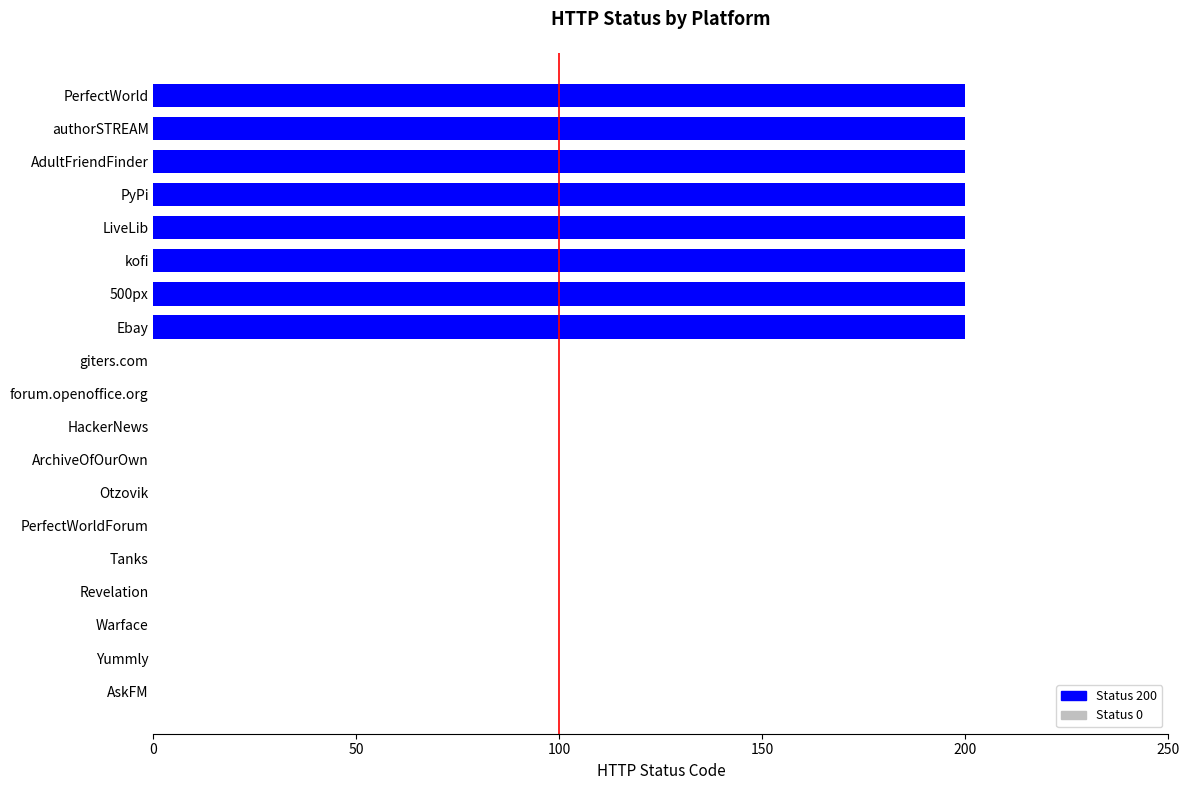

Reading bottom to top, extract all data points from this chart.

AskFM=0	Yummly=0	Warface=0	Revelation=0	Tanks=0	PerfectWorldForum=0	Otzovik=0	ArchiveOfOurOwn=0	HackerNews=0	forum.openoffice.org=0	giters.com=0	Ebay=200	500px=200	kofi=200	LiveLib=200	PyPi=200	AdultFriendFinder=200	authorSTREAM=200	PerfectWorld=200